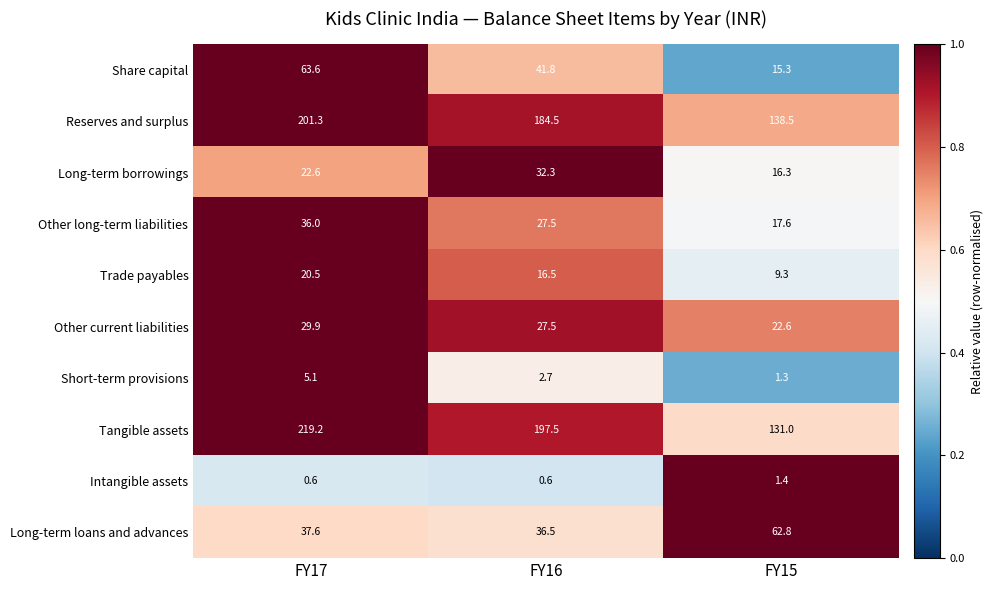

How many data points does each series have?

3